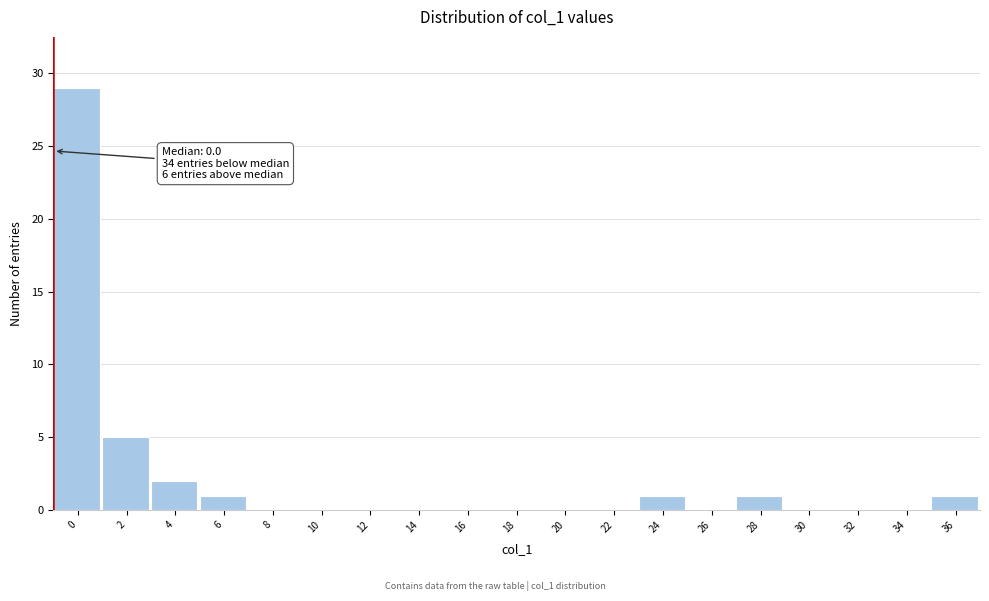

Reading right to left, list all the values displayed in this chart.

36=1	34=0	32=0	30=0	28=1	26=0	24=1	22=0	20=0	18=0	16=0	14=0	12=0	10=0	8=0	6=1	4=2	2=5	0=29